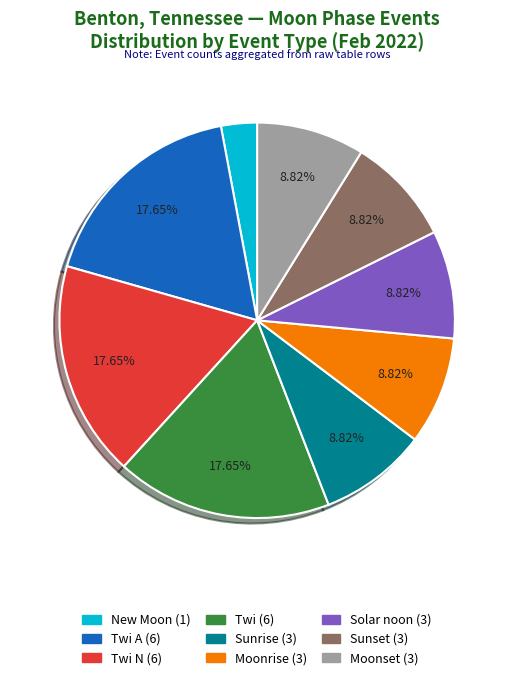

Is there any slice that represents more than half of the pie?

No